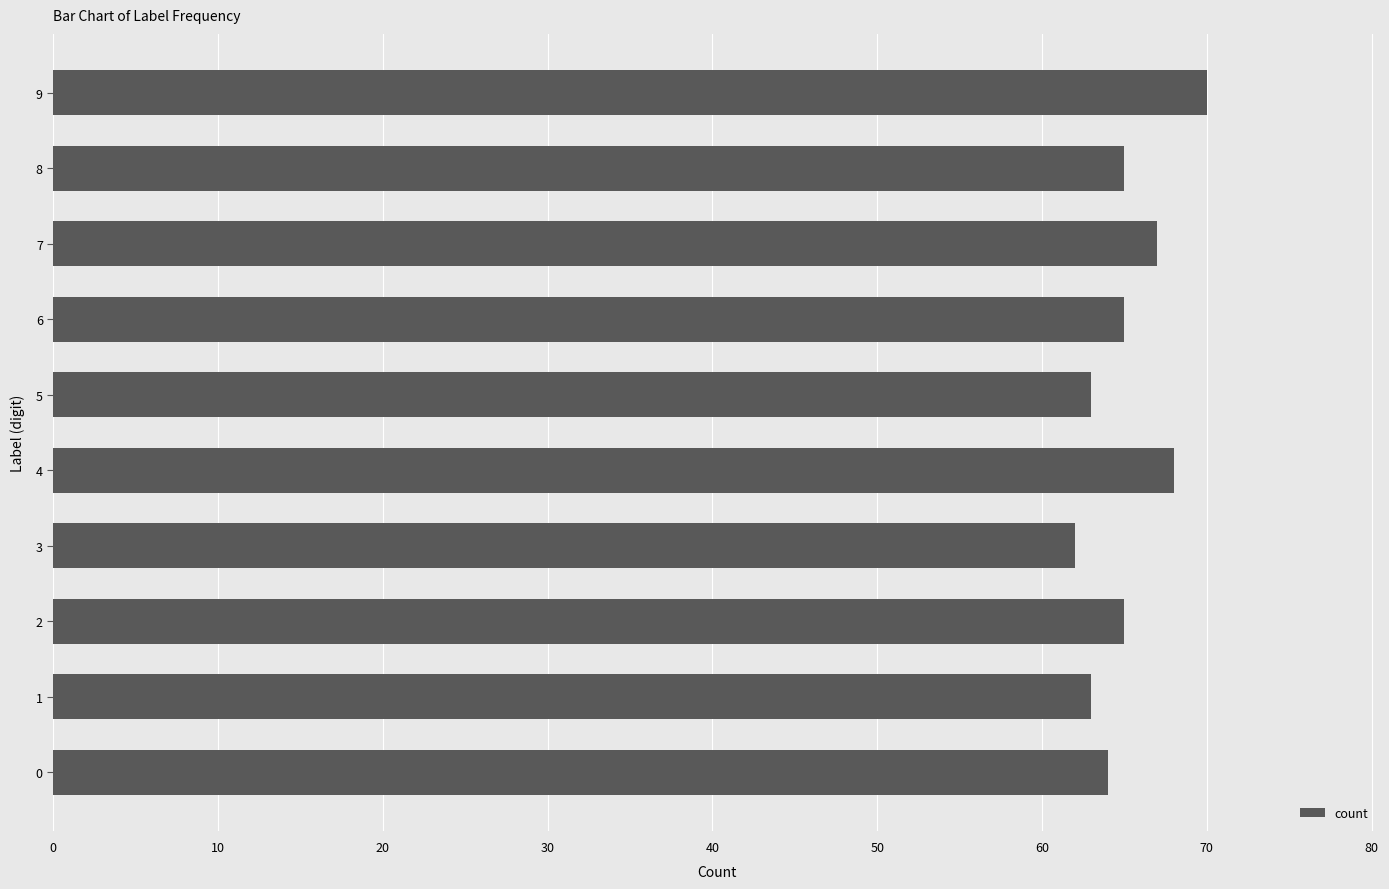

What is the sum of the values at 6 and 2?

130